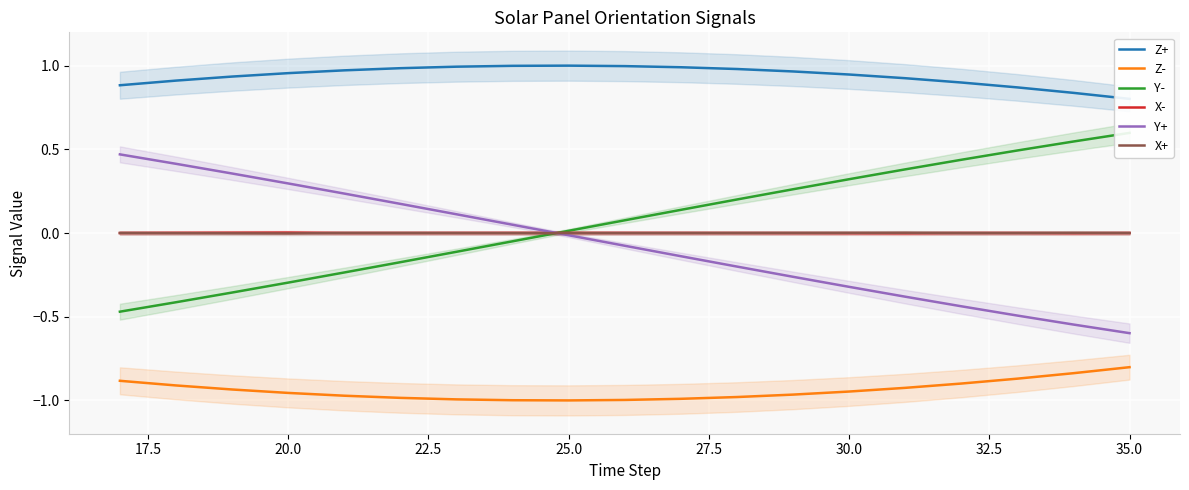

True or false: Z- and X- cross at least once.

False